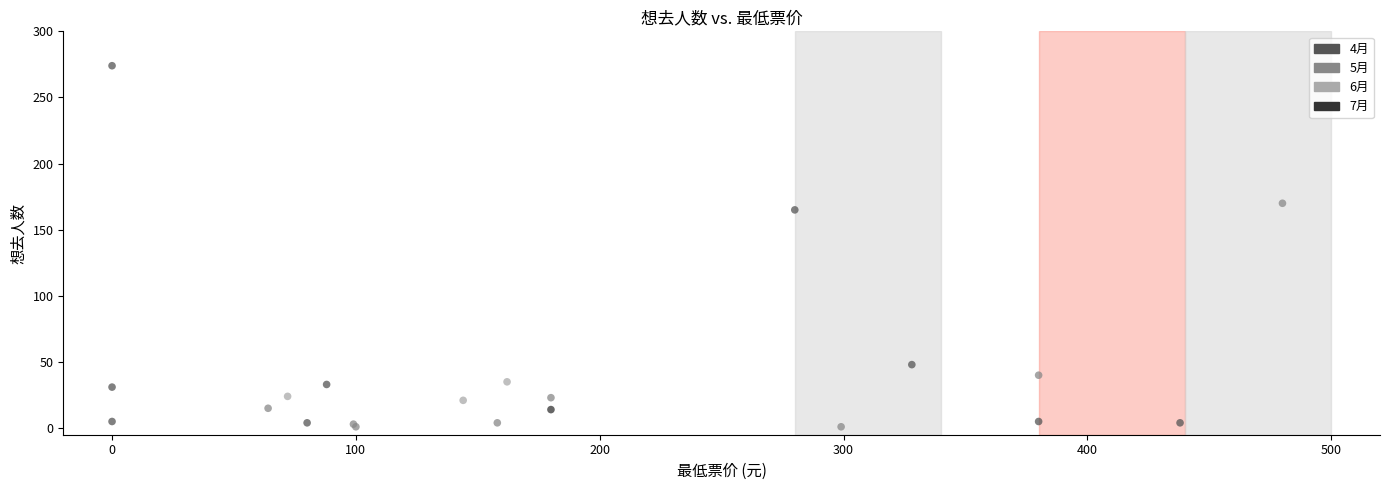

What Y value in the scatter plot is closest to 137?

165